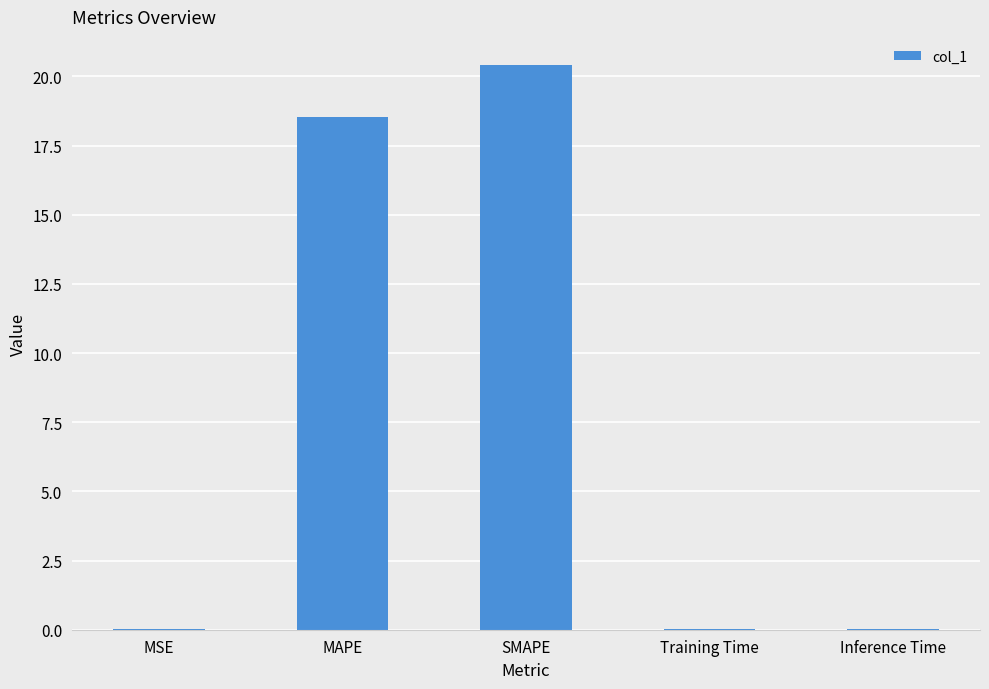

What is the maximum value shown in the chart?

20.4